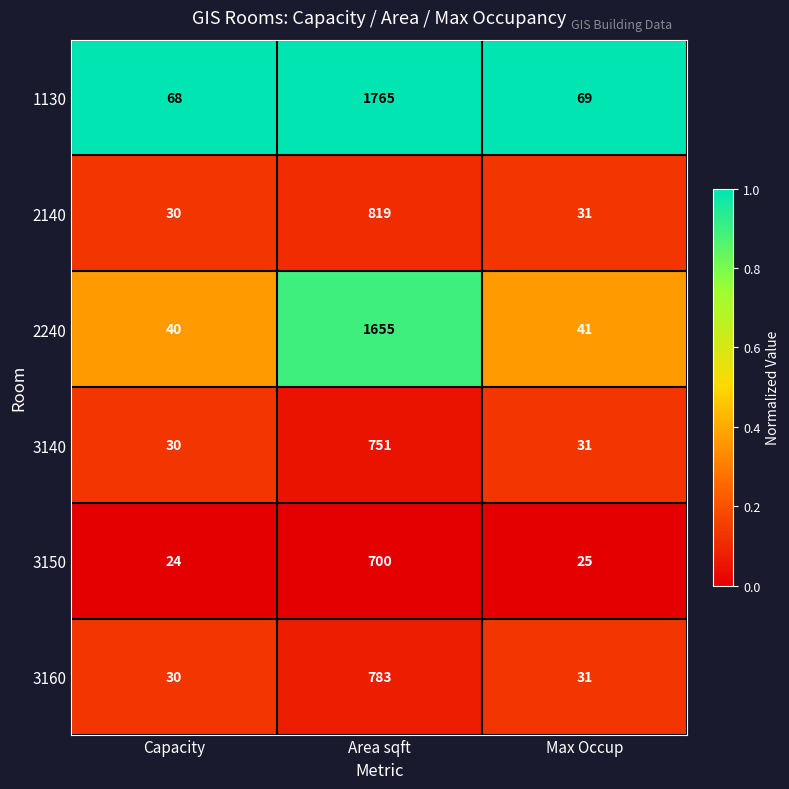

Rank the series by their maximum value, from lowest to highest.

3150, 3140, 3160, 2140, 2240, 1130